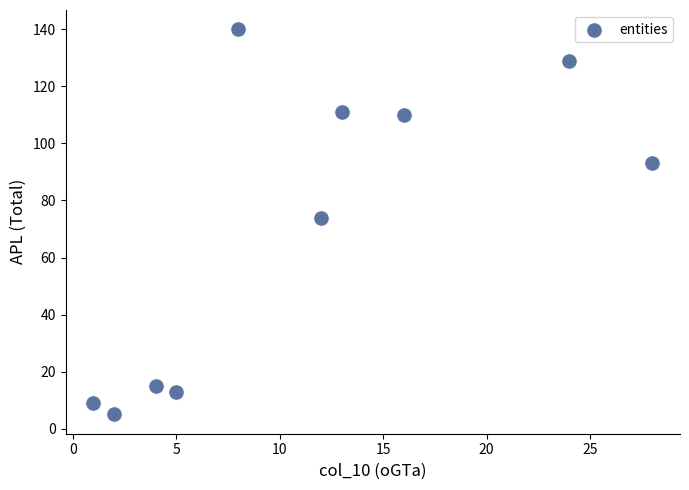

What is the range of Y values (max minus min)?

135